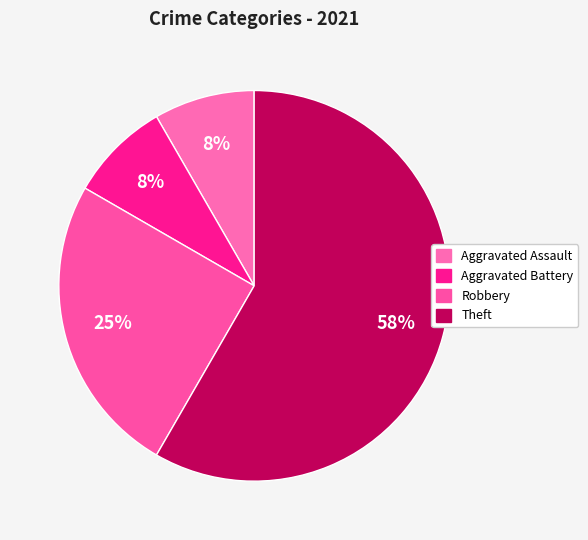

How many segments does this pie chart have?

4